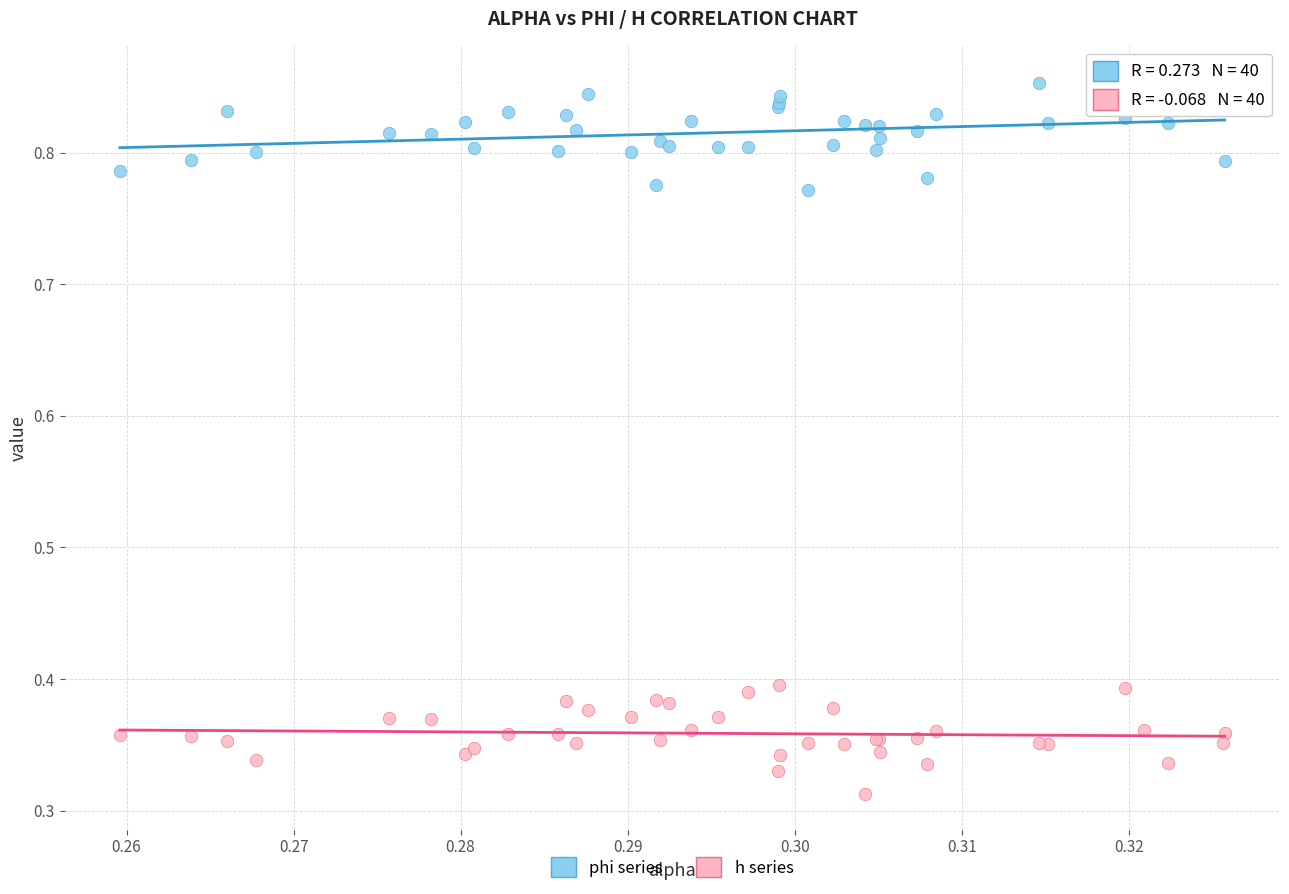

Which series contains the highest Y value?

phi series